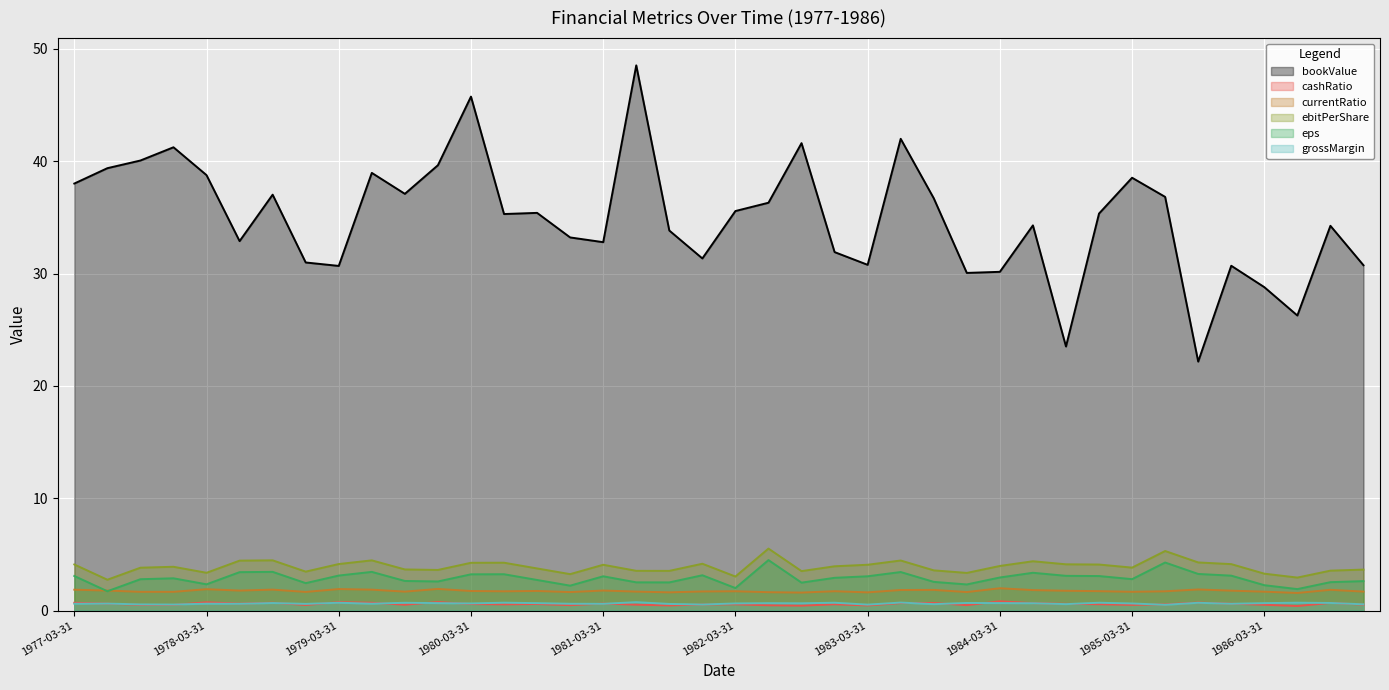

True or false: cashRatio and eps intersect in this chart.

False